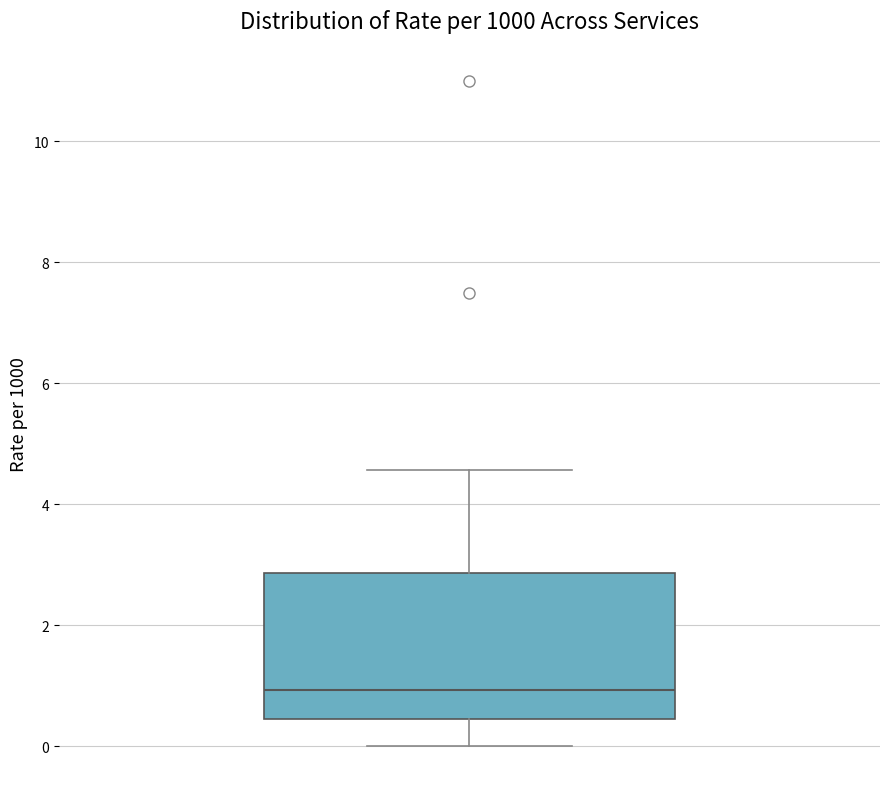

Read this box plot against the y-axis: the position of the median line, the range covered by the box, and the ends of both whiskers. The values are not printed on the chart, so give them approximately, as read against the axis.

median 1.0, box 0.4 to 2.8, whiskers 0.0 to 4.6